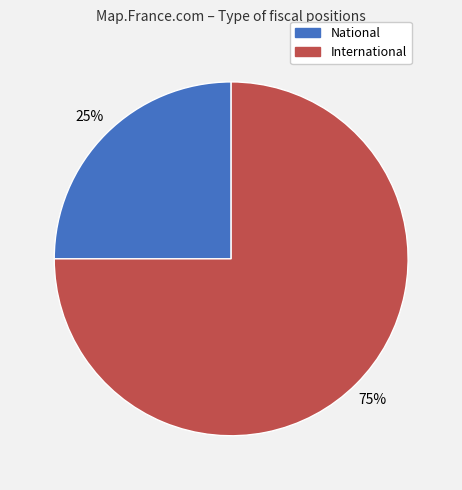

Approximately how many times larger is the value at National compared to International?

0.3